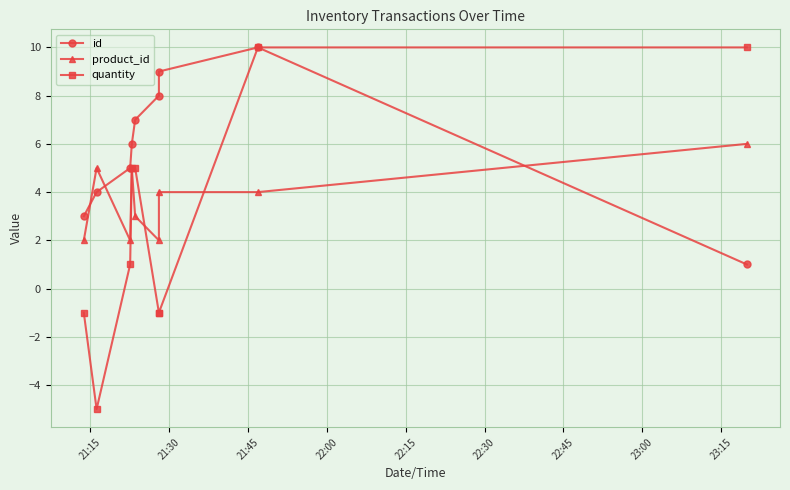

What is the label of the 9th point from the left?

23:15